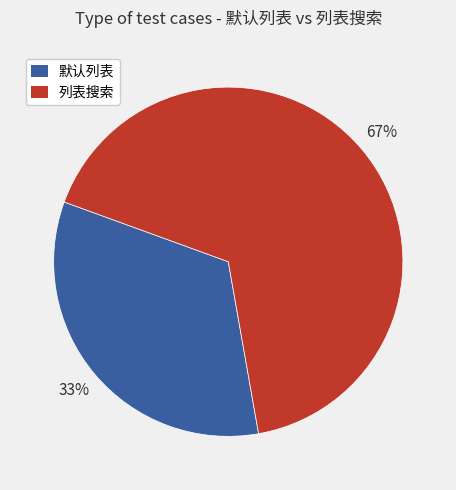

How many slices are in this pie chart?

2